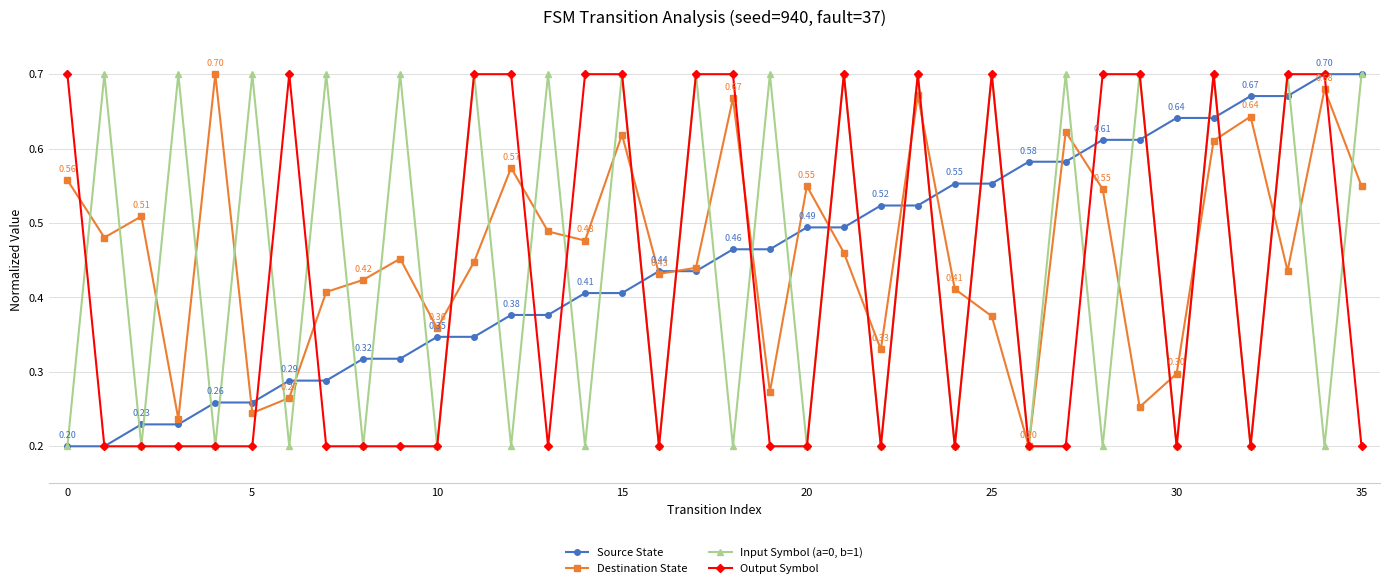

In Input Symbol (a=0, b=1), how many points are lower than both neighbors (excluding endpoints)?

17